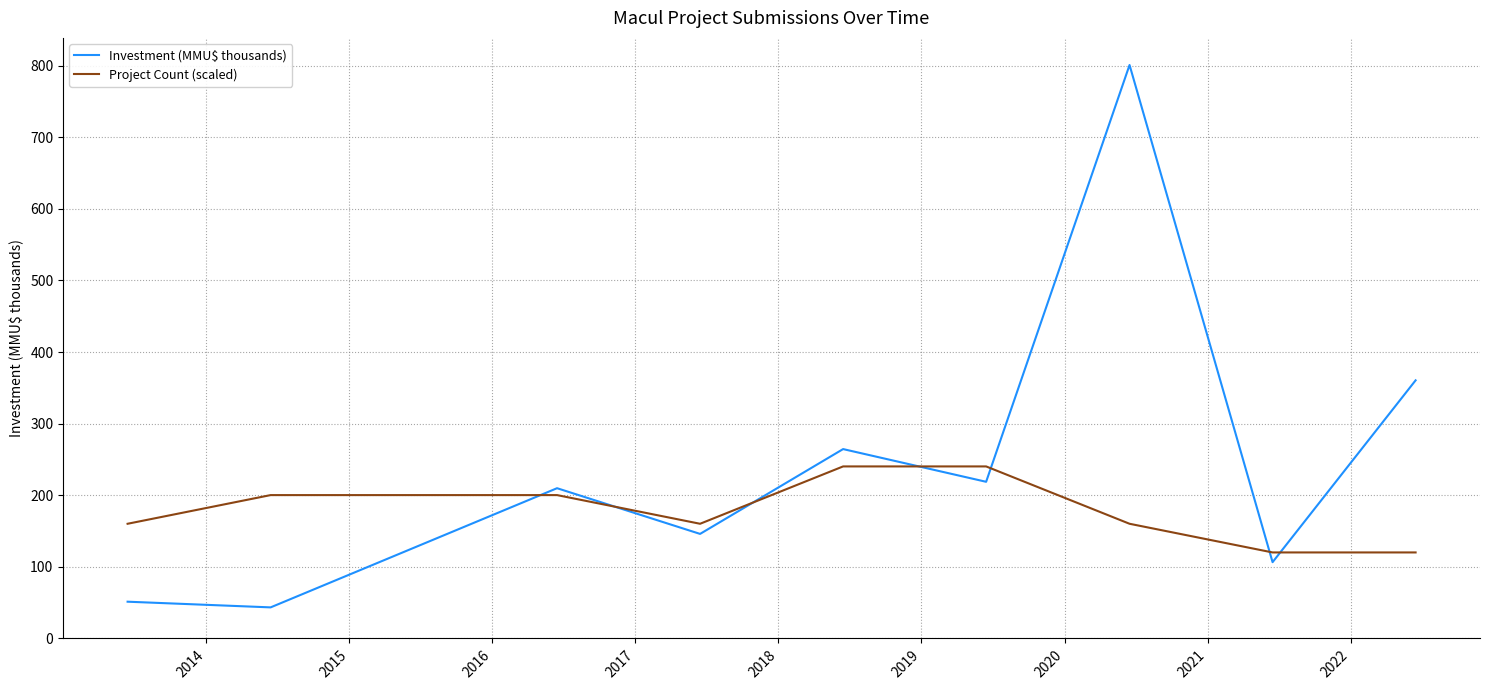

True or false: Investment (MMU$ thousands) and Project Count (scaled) intersect in this chart.

True